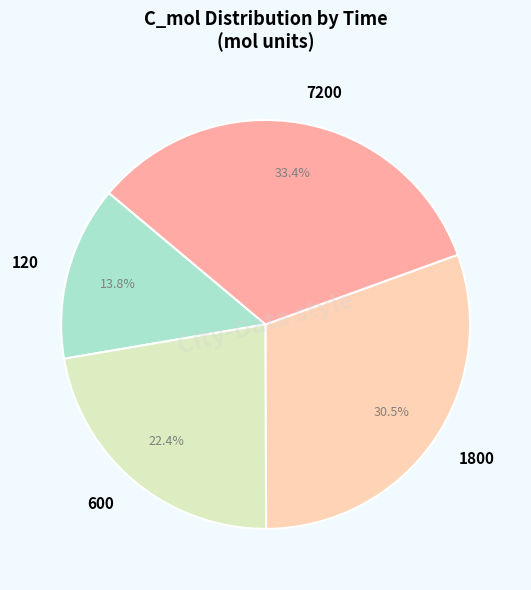

What is the smallest slice in the pie chart?

120